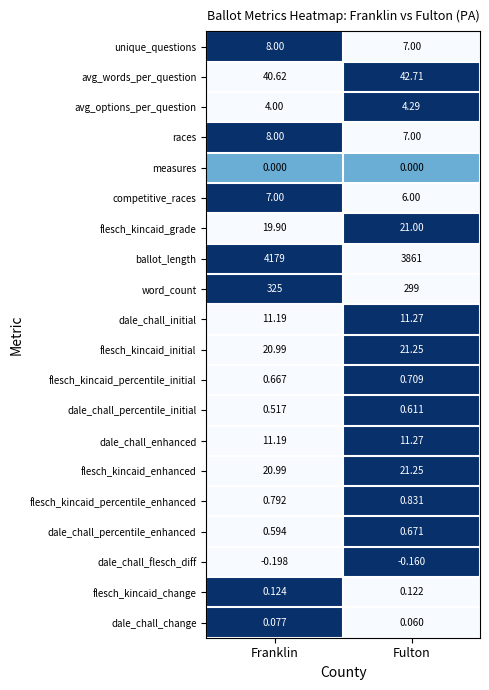

At which category is the sum across all series the highest?

Franklin